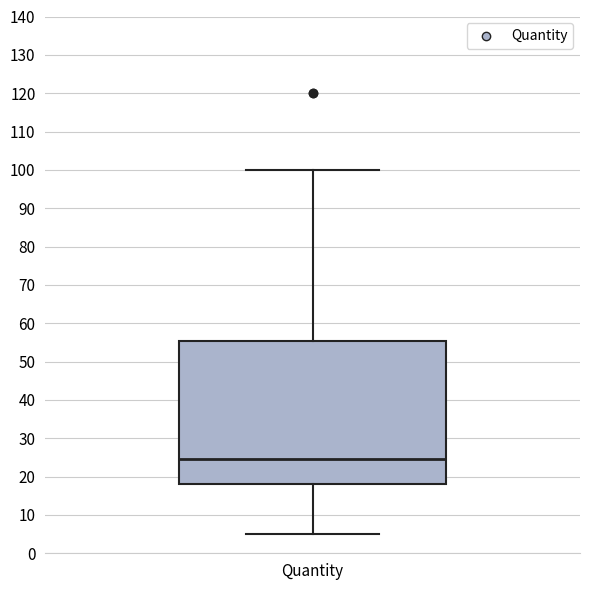

Transcribe this box plot: give where the median line is, the range the box spans, and where the two whiskers end, as read against the y-axis. The values are not printed on the chart, so give them approximately, as read against the axis.

median 25, box 18 to 55, whiskers 5 to 100